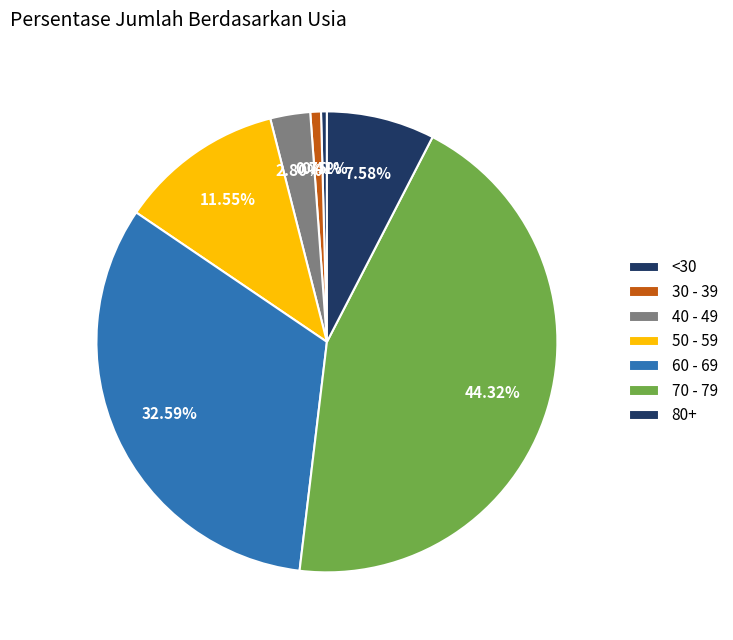

How many segments does this pie chart have?

7